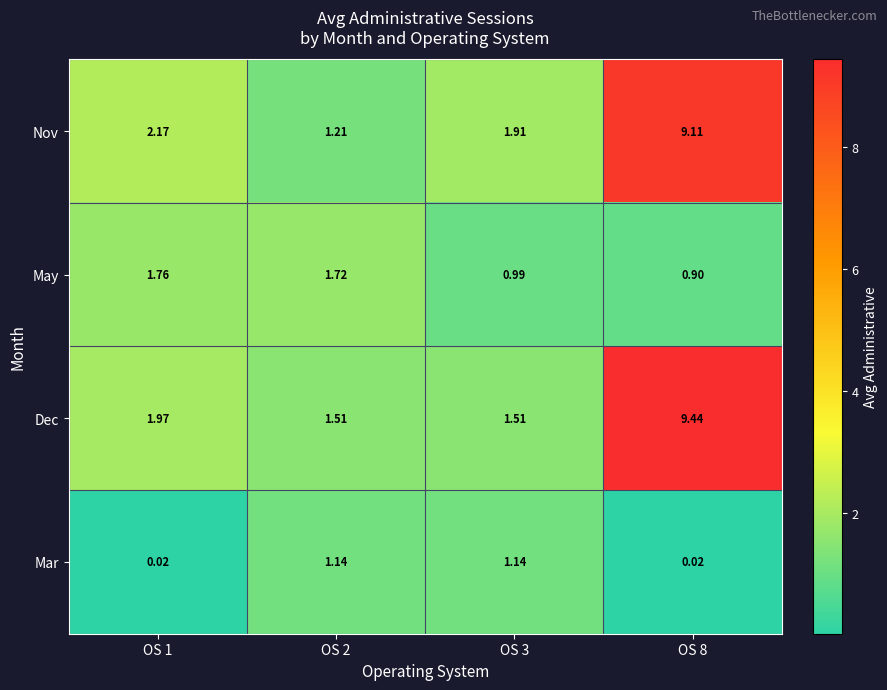

Which series has the largest total across all categories?

Dec